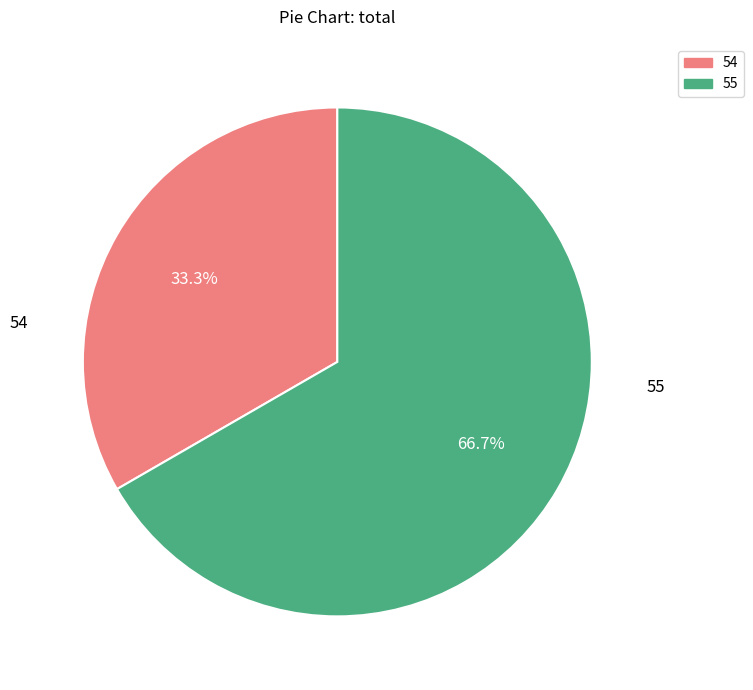

Is there a majority slice in this chart?

Yes